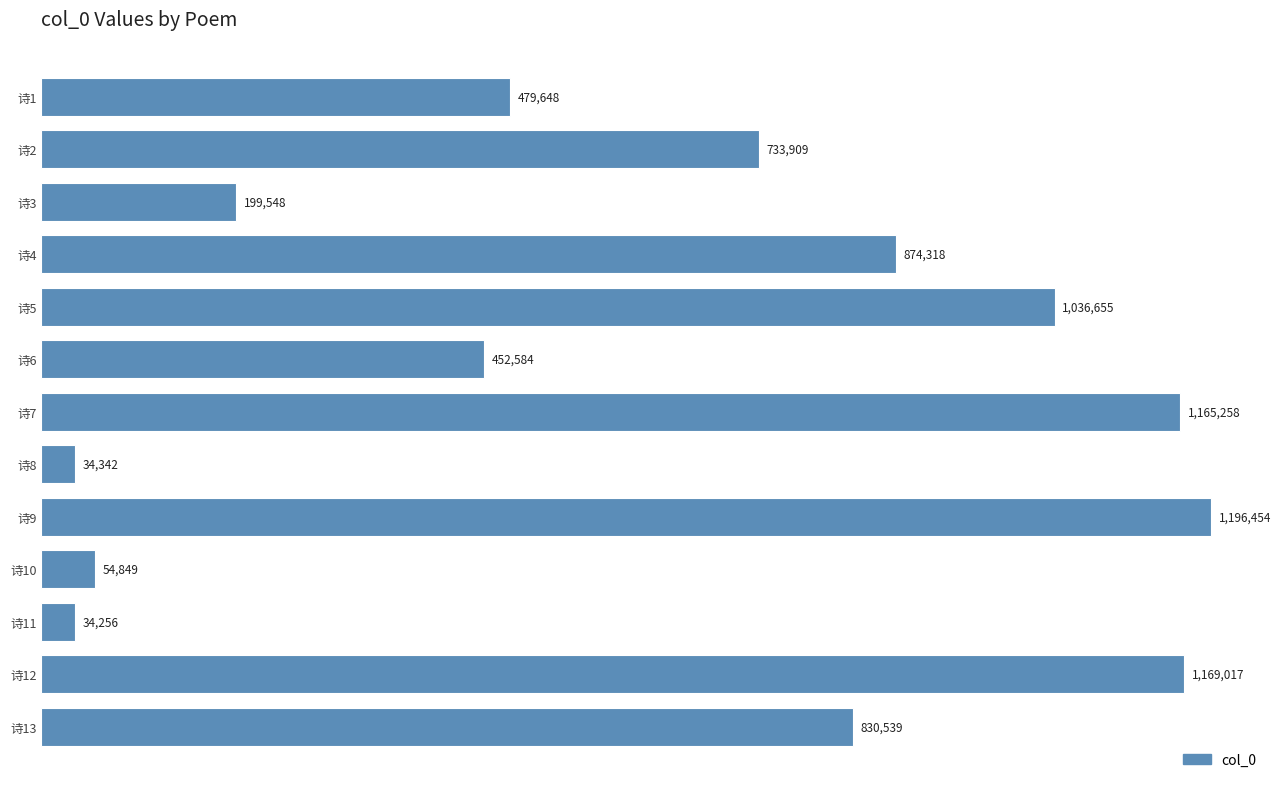

Are the bars horizontal?

Yes